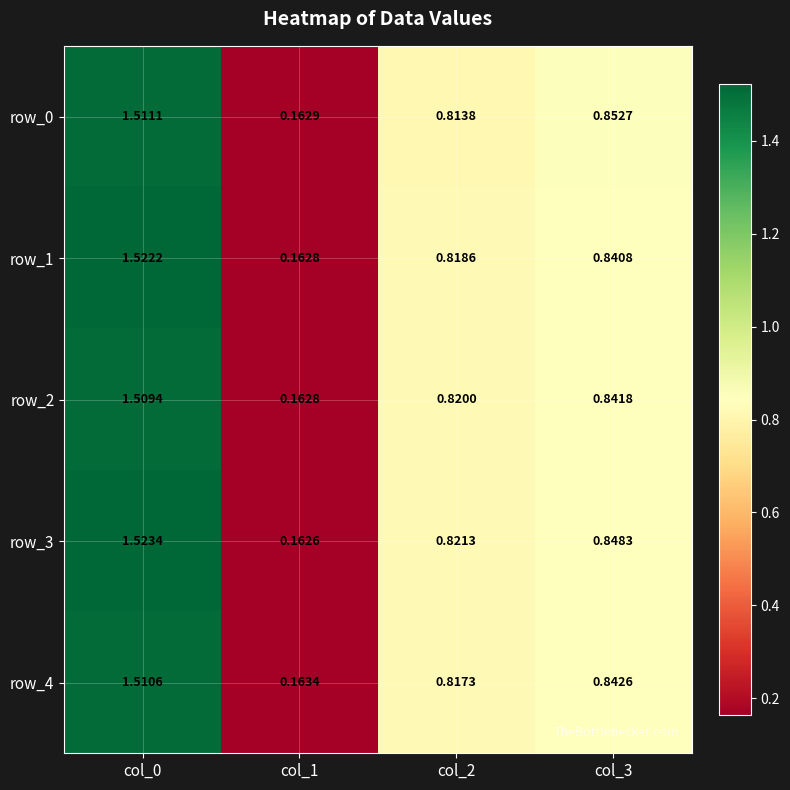

Is the value of row_3 at col_3 greater than the value of row_2 at col_2?

Yes